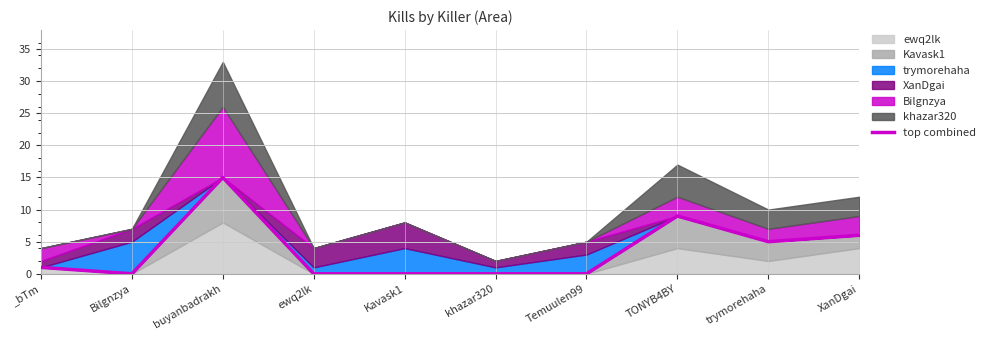

Reading right to left, what are all the values shown in this chart?

XanDgai=6	trymorehaha=5	TONYB4BY=9	Temuulen99=0	khazar320=0	Kavask1=0	ewq2lk=0	buyanbadrakh=15	Bilgnzya=0	_bTm=1